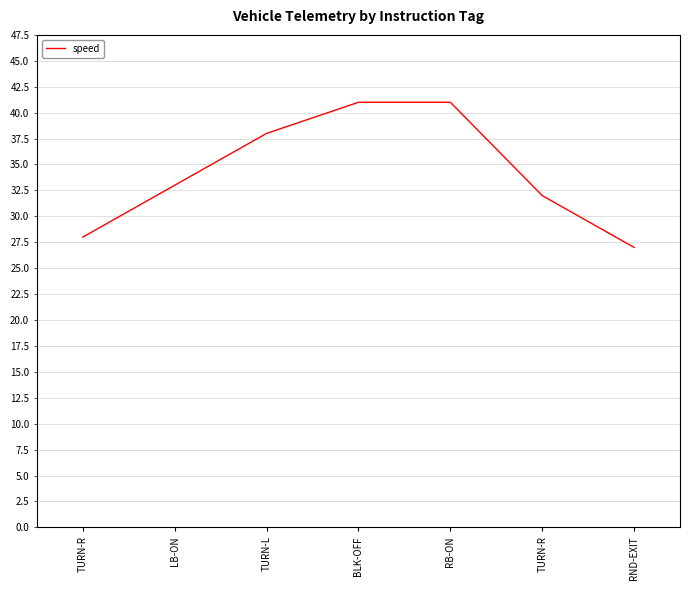

List the labels in order of value, smallest first.

RND-EXIT, TURN-R, TURN-R, LB-ON, TURN-L, BLK-OFF, RB-ON